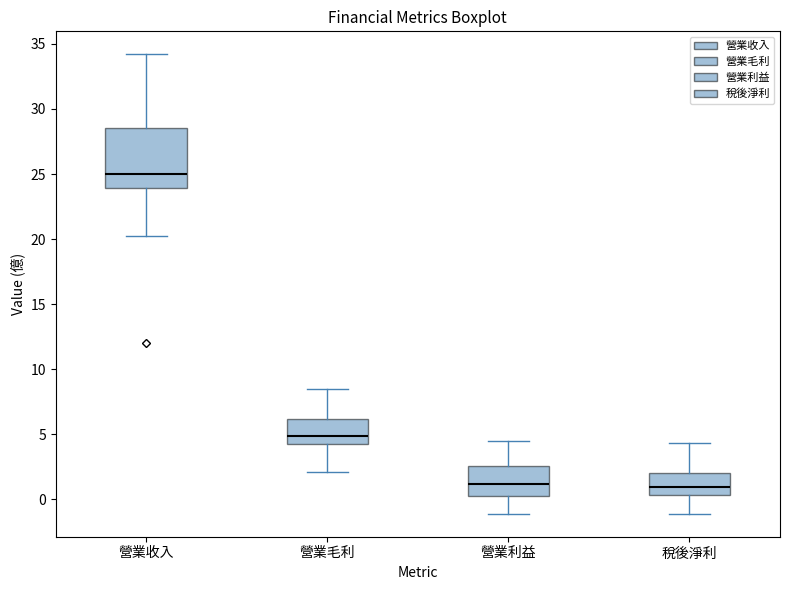

Reading left to right, read every box against the y-axis: the position of its median line, the range the box covers, and the ends of its whiskers. The values are not printed on the chart, so give them approximately, as read against the axis.

營業收入: median 25.0, box 24.0 to 28.5, whiskers 20.0 to 34.0
營業毛利: median 5.0, box 4.0 to 6.0, whiskers 2.0 to 8.5
營業利益: median 1.0, box 0.5 to 2.5, whiskers -1.0 to 4.5
稅後淨利: median 1.0, box 0.5 to 2.0, whiskers -1.0 to 4.5